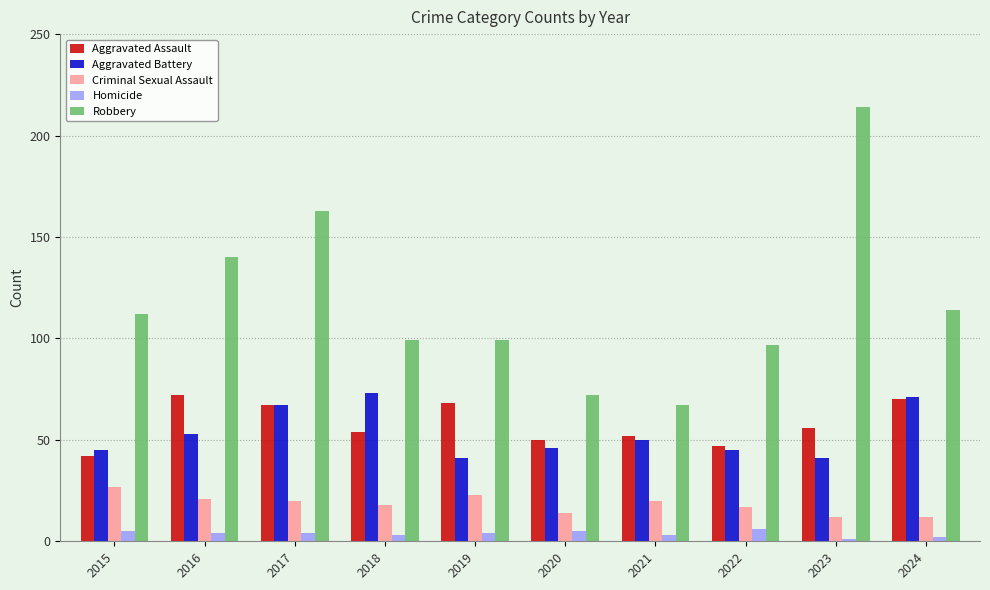

Between 2016 and 2024, which series saw the biggest shift?

Robbery